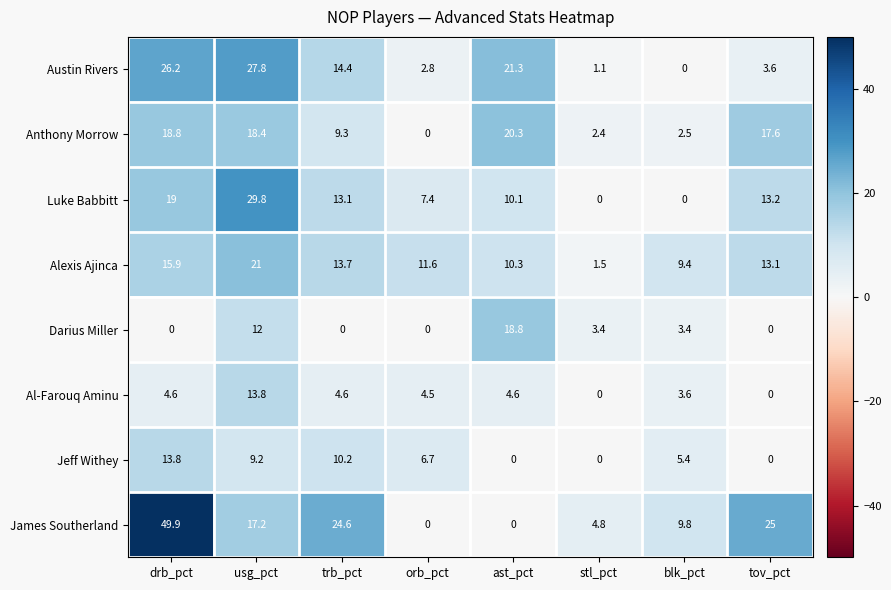

The value of Darius Miller at orb_pct is 0.0. True or false?

True